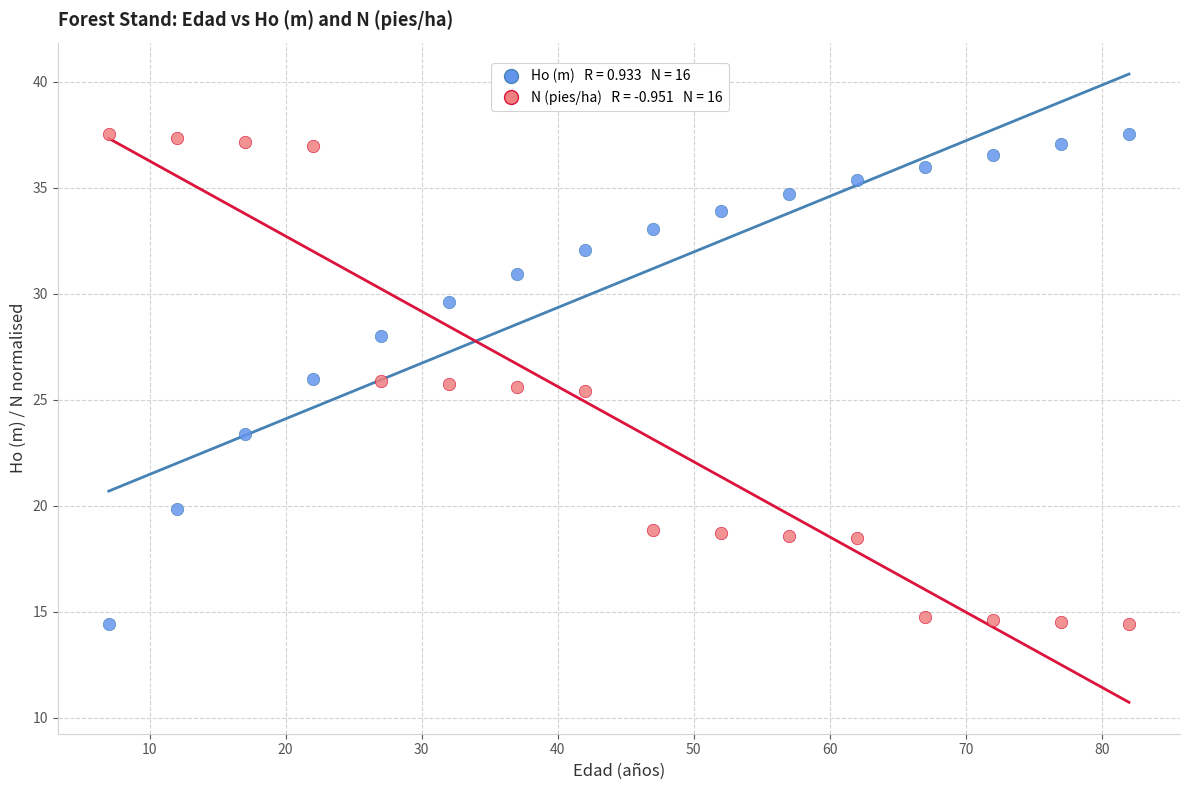

Across all data points, what is the range of X values (max minus min)?

75.0